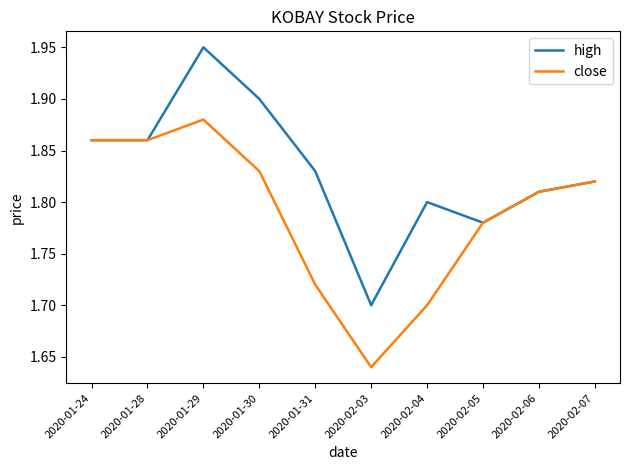

At which label does high reach its minimum?

2020-02-03